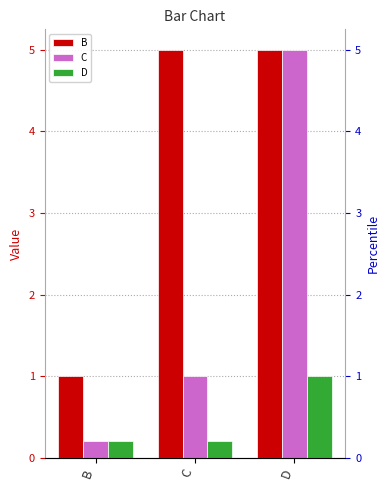

How many categories are shown in the chart?

3